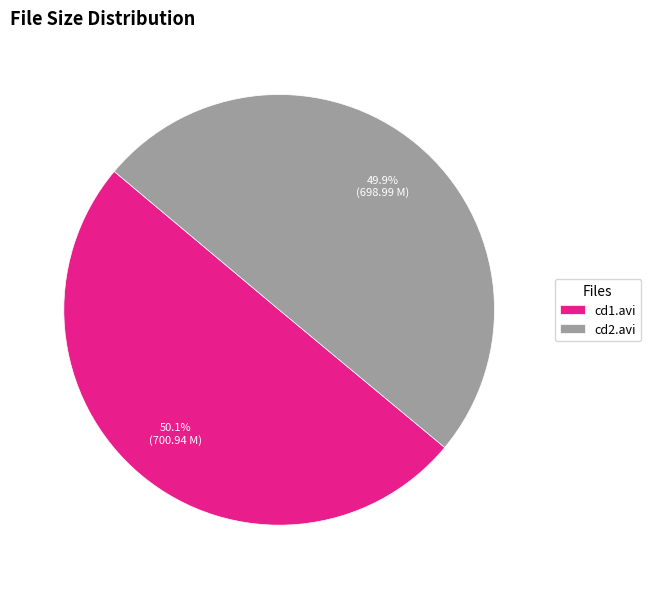

Approximately how many times larger is the value at cd1.avi compared to cd2.avi?

1.0